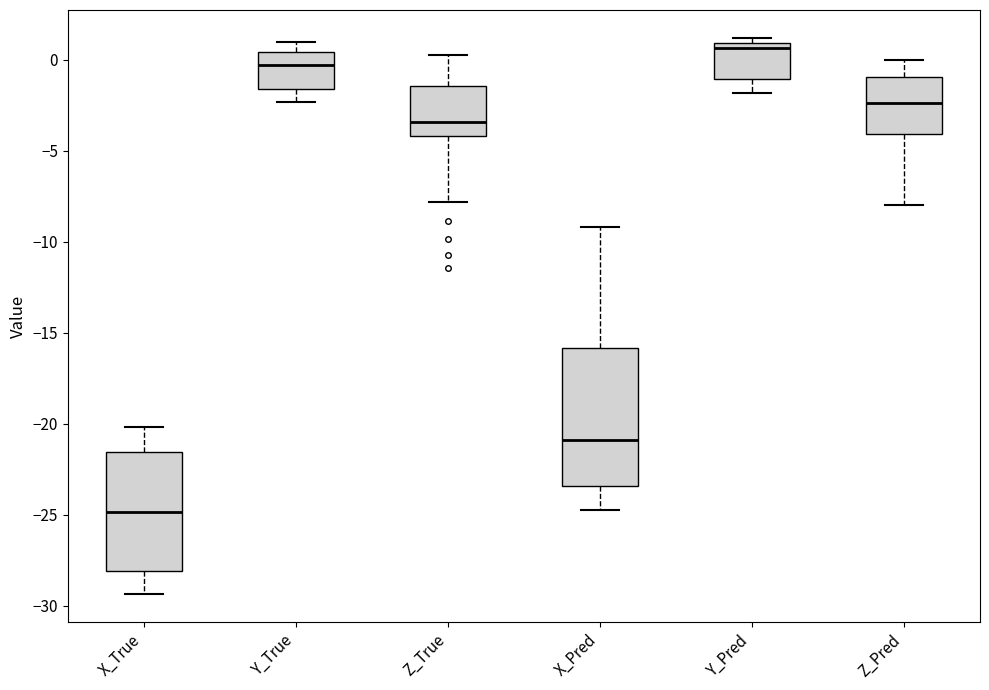

Which box is the tallest, from its lower edge to its upper edge?

X_Pred